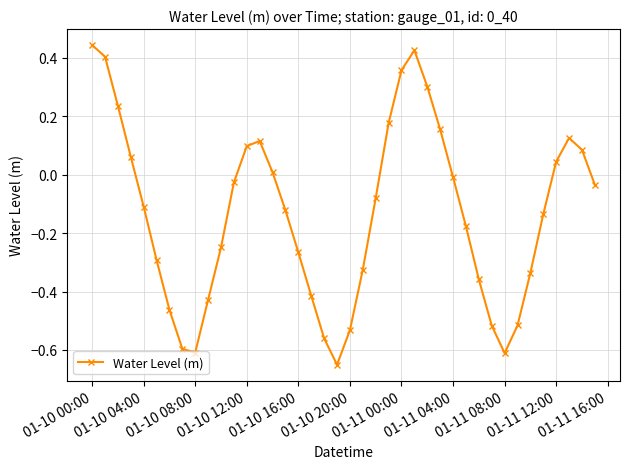

How many points are higher than both their immediate neighbors (excluding endpoints)?

3